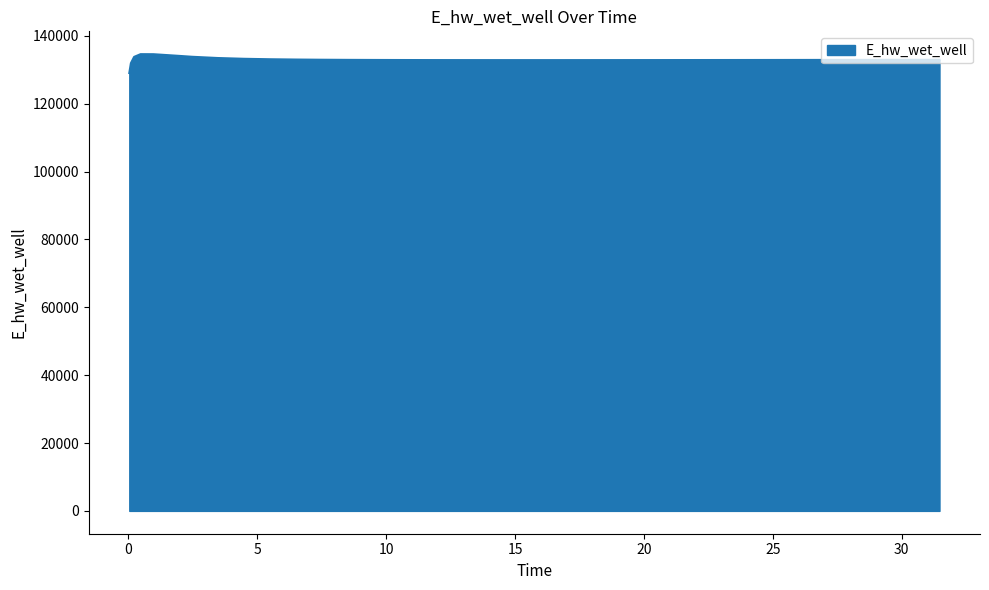

What is the difference between the maximum and minimum values?

5557.8